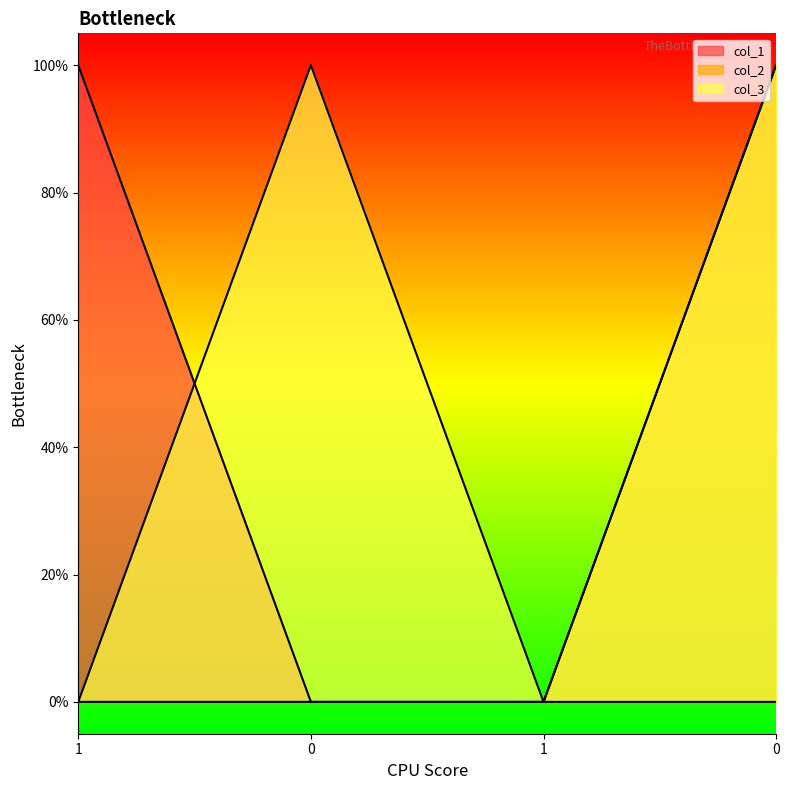

At how many categories does at least one series exceed 0?

3